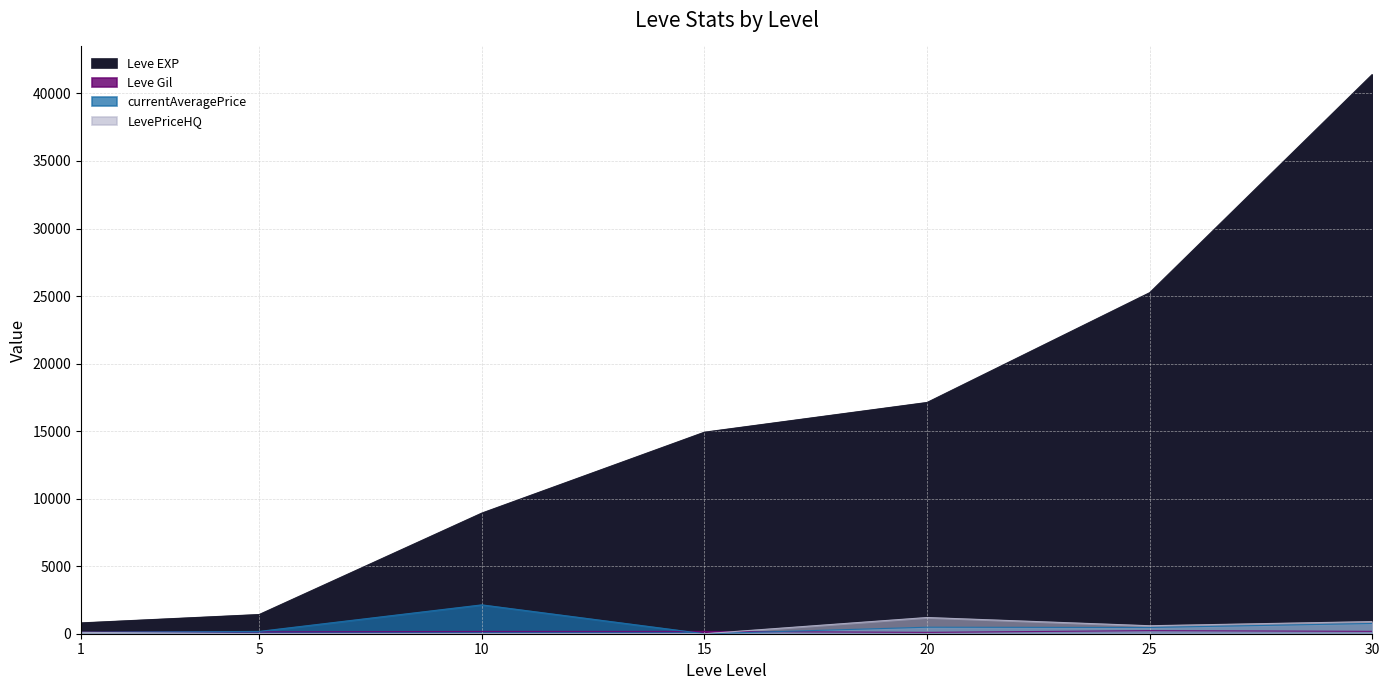

What is the value of the LevePriceHQ point at the 7th from the left?

898.8